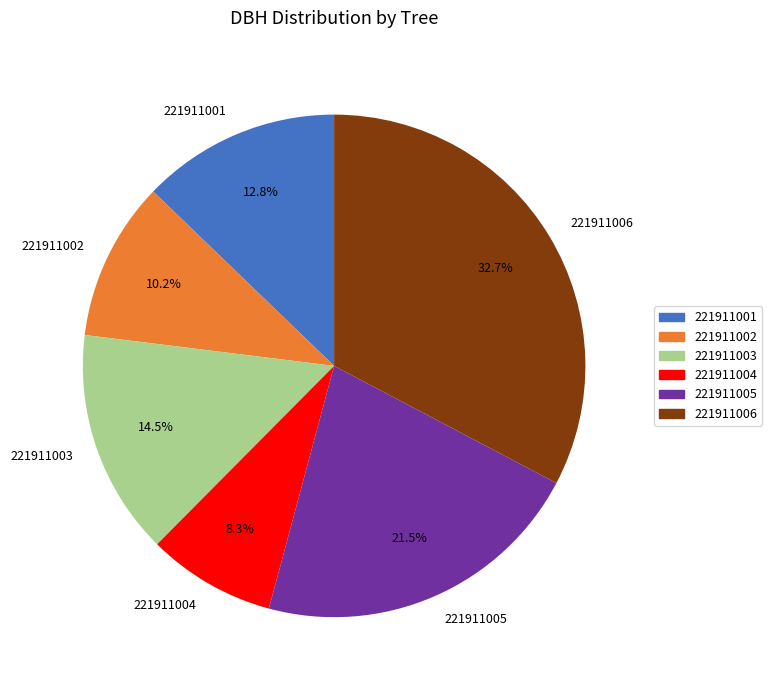

To the nearest percent, what is the combined percentage of 221911001 and 221911006?

46%